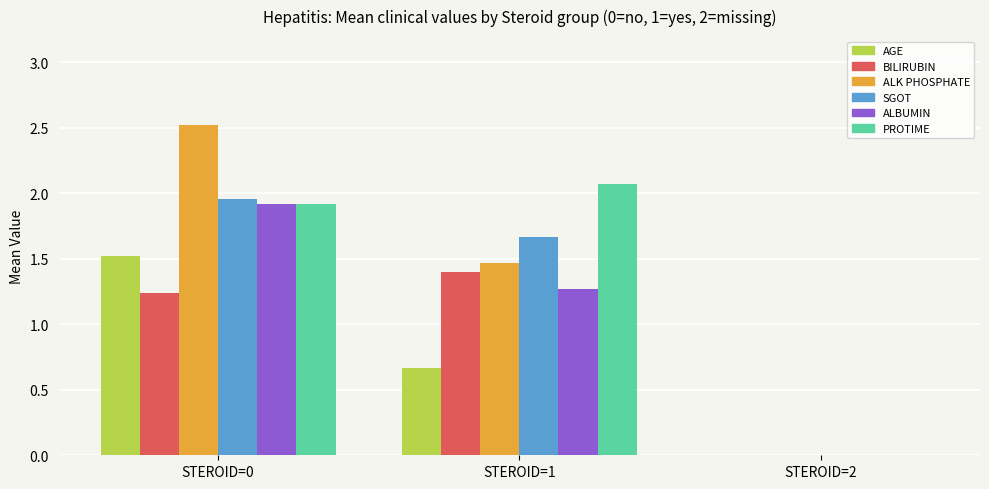

Which series changed the most between STEROID=0 and STEROID=2?

ALK PHOSPHATE